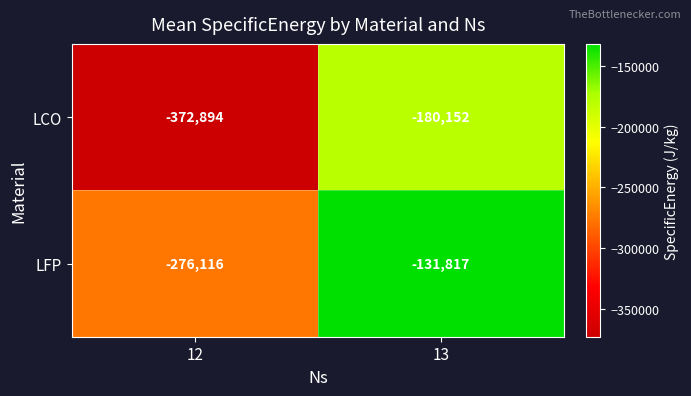

The value of LFP at 13 is -131817. True or false?

True